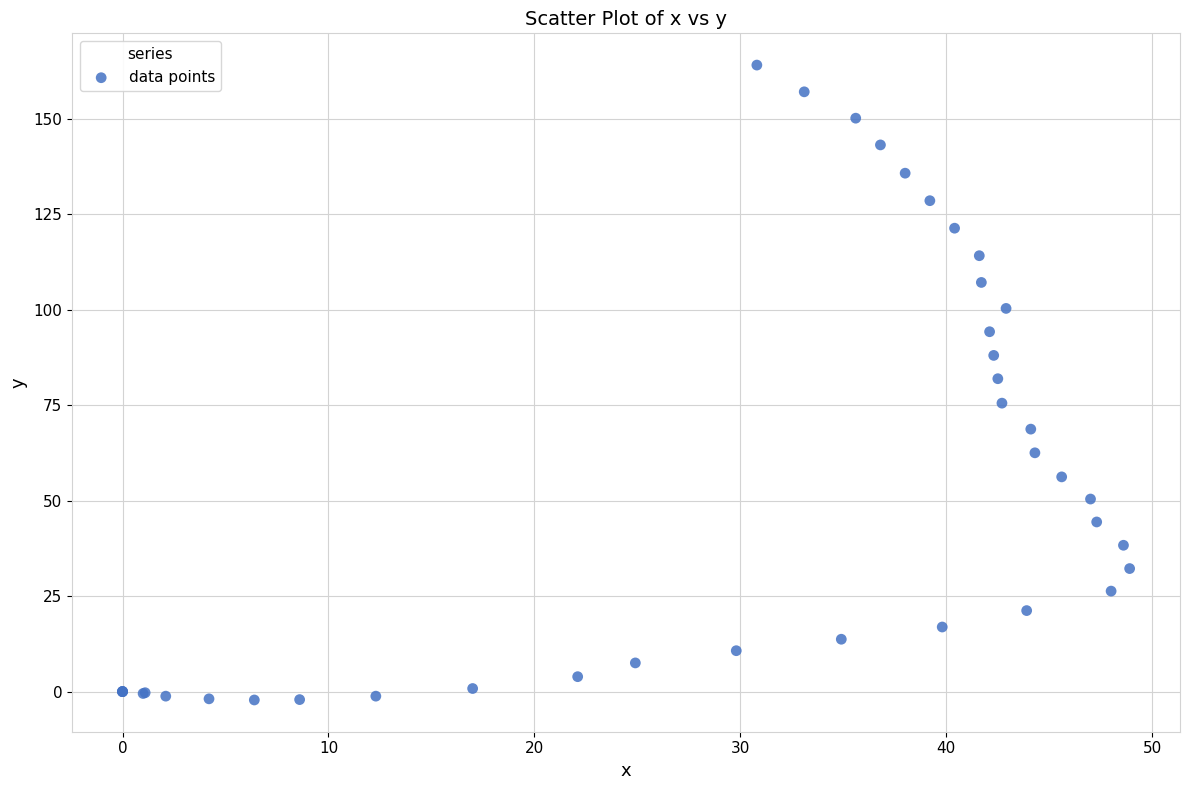

What Y value in the scatter plot is closest to 80?

81.9